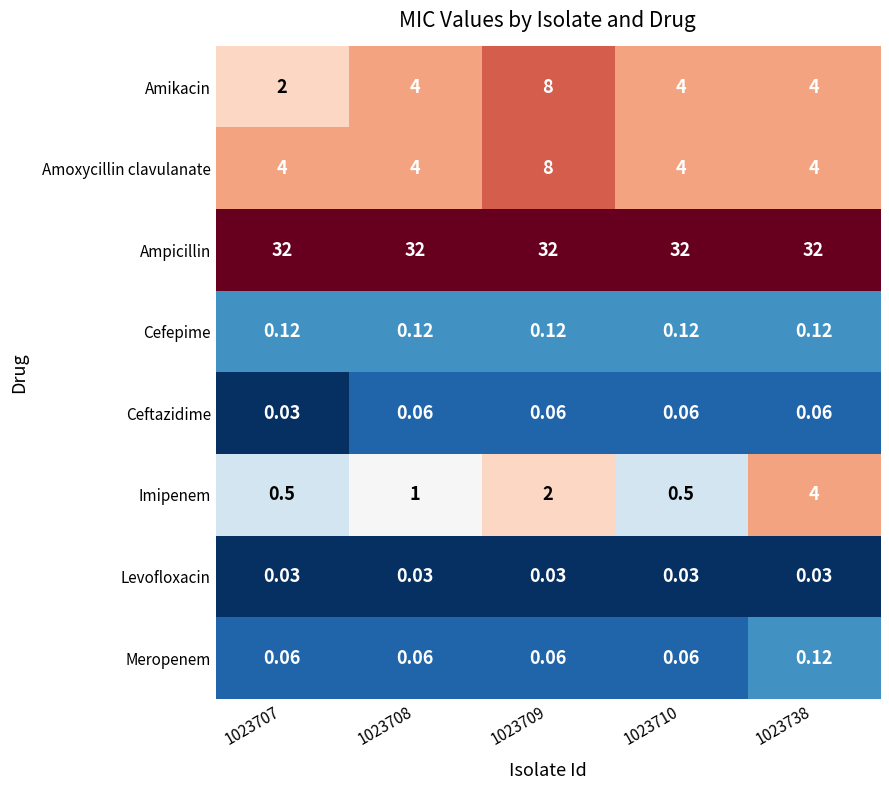

At which category is the sum across all series the highest?

1023709